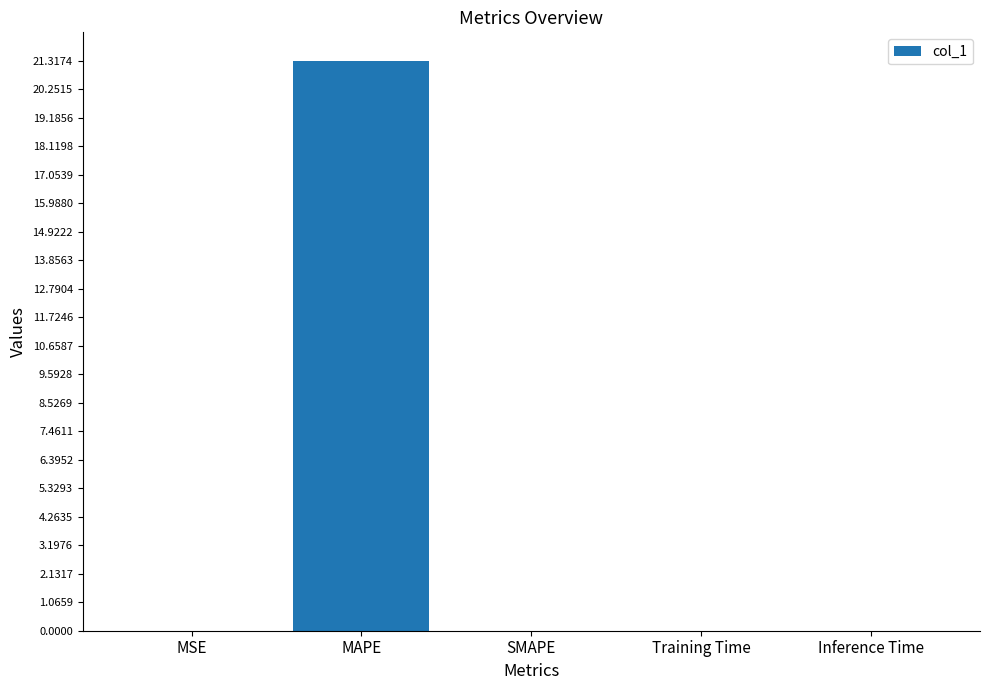

Is it true that the value at Inference Time is 0.0?

True